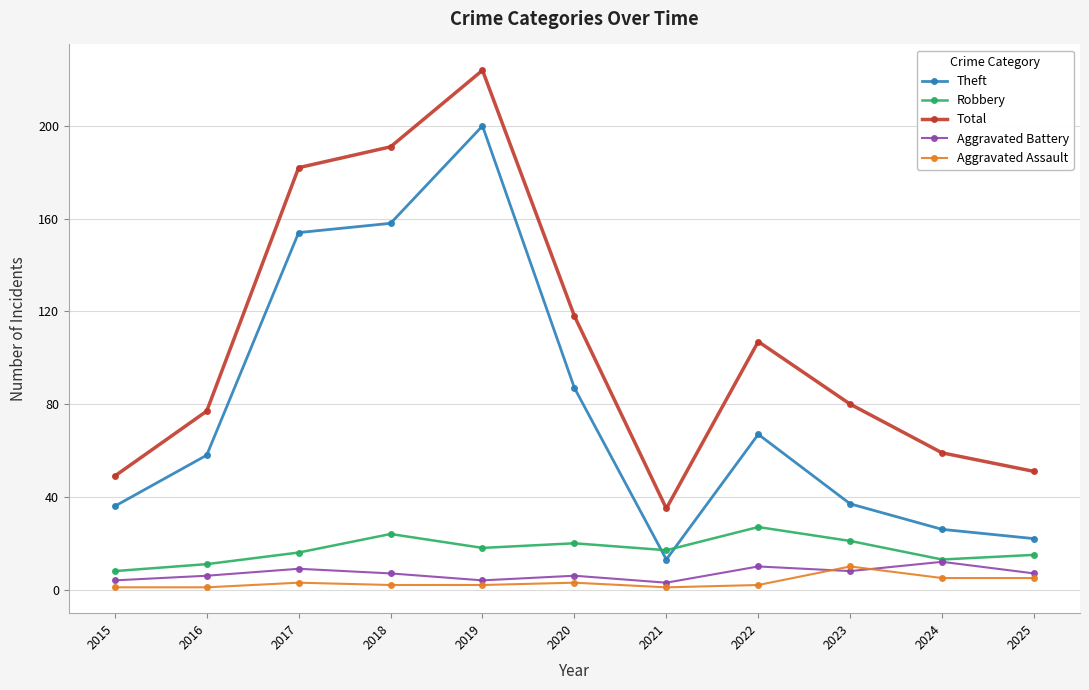

True or false: Robbery and Total intersect in this chart.

False